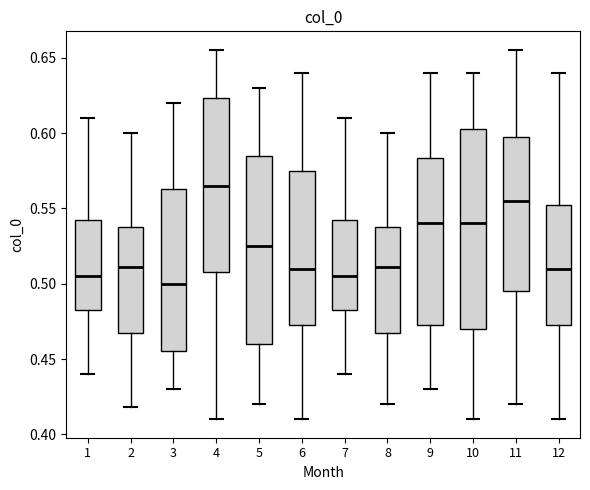

Reading left to right, transcribe this box plot: for each box, give where its median line is, the range the box spans, and where its two whiskers end, as read against the y-axis. The values are not printed on the chart, so give them approximately, as read against the axis.

1: median 0.505, box 0.485 to 0.545, whiskers 0.440 to 0.610
2: median 0.510, box 0.470 to 0.540, whiskers 0.420 to 0.600
3: median 0.500, box 0.455 to 0.565, whiskers 0.430 to 0.620
4: median 0.565, box 0.510 to 0.625, whiskers 0.410 to 0.655
5: median 0.525, box 0.460 to 0.585, whiskers 0.420 to 0.630
6: median 0.510, box 0.475 to 0.575, whiskers 0.410 to 0.640
7: median 0.505, box 0.485 to 0.545, whiskers 0.440 to 0.610
8: median 0.510, box 0.470 to 0.540, whiskers 0.420 to 0.600
9: median 0.540, box 0.475 to 0.585, whiskers 0.430 to 0.640
10: median 0.540, box 0.470 to 0.605, whiskers 0.410 to 0.640
11: median 0.555, box 0.495 to 0.600, whiskers 0.420 to 0.655
12: median 0.510, box 0.475 to 0.555, whiskers 0.410 to 0.640